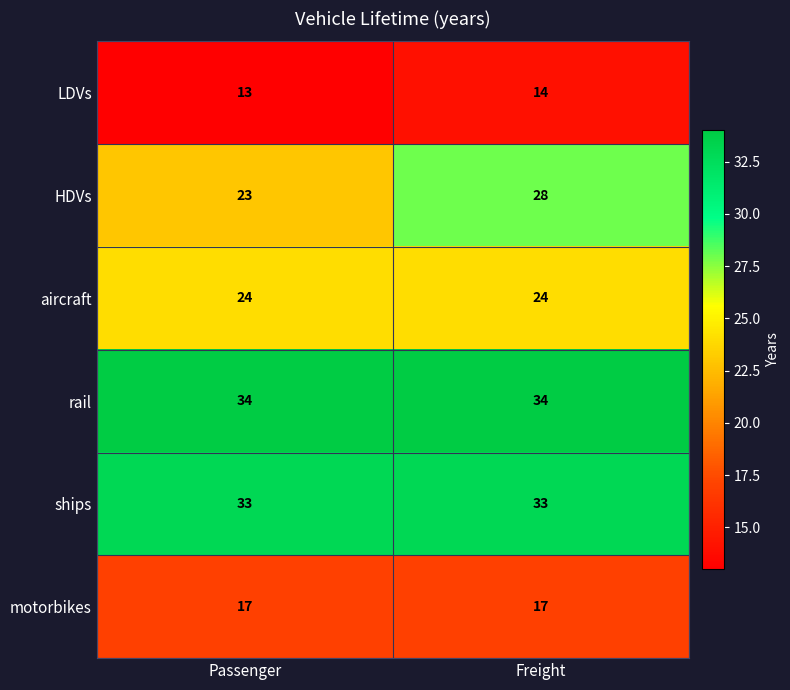

What is the total value across all series at Freight?

150